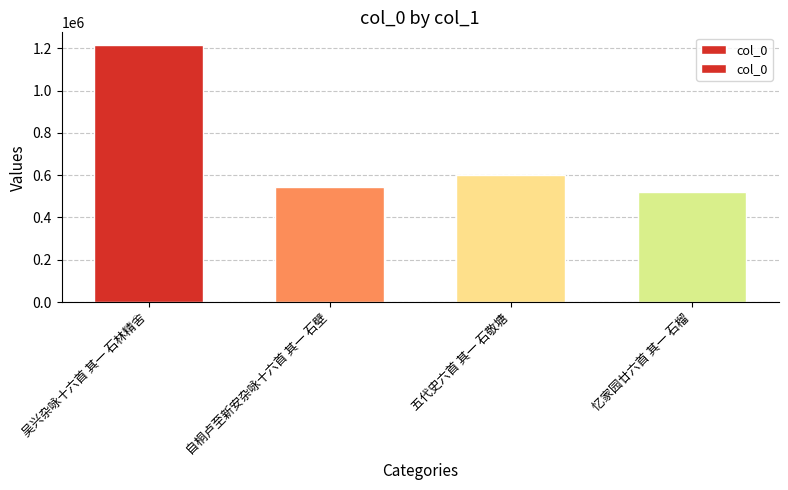

List the labels in order of value, smallest first.

忆家园廿六首 其一 石榴, 自桐卢至新安杂咏十六首 其一 石壁, 五代史六首 其一 石敬塘, 吴兴杂咏十六首 其一 石林精舍